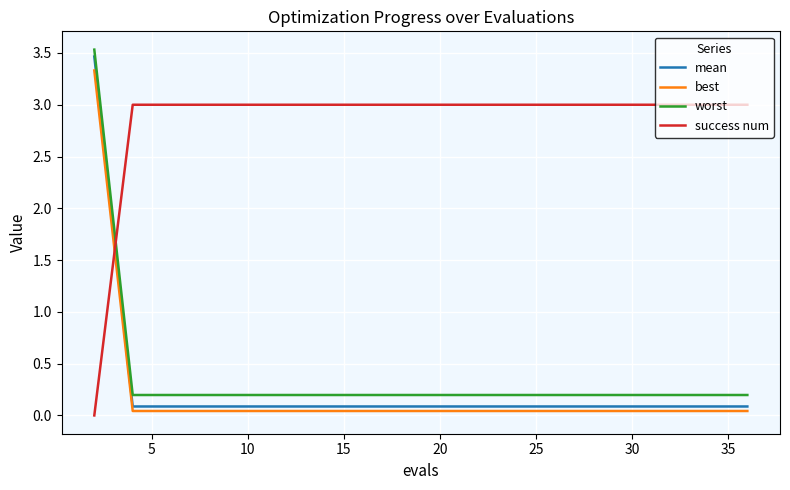

True or false: success num and mean intersect in this chart.

True